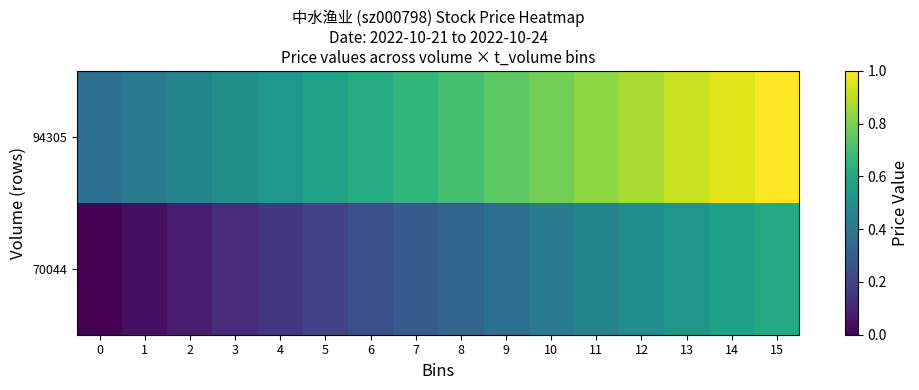

Rank the series at 1 from lowest to highest value.

70044, 94305